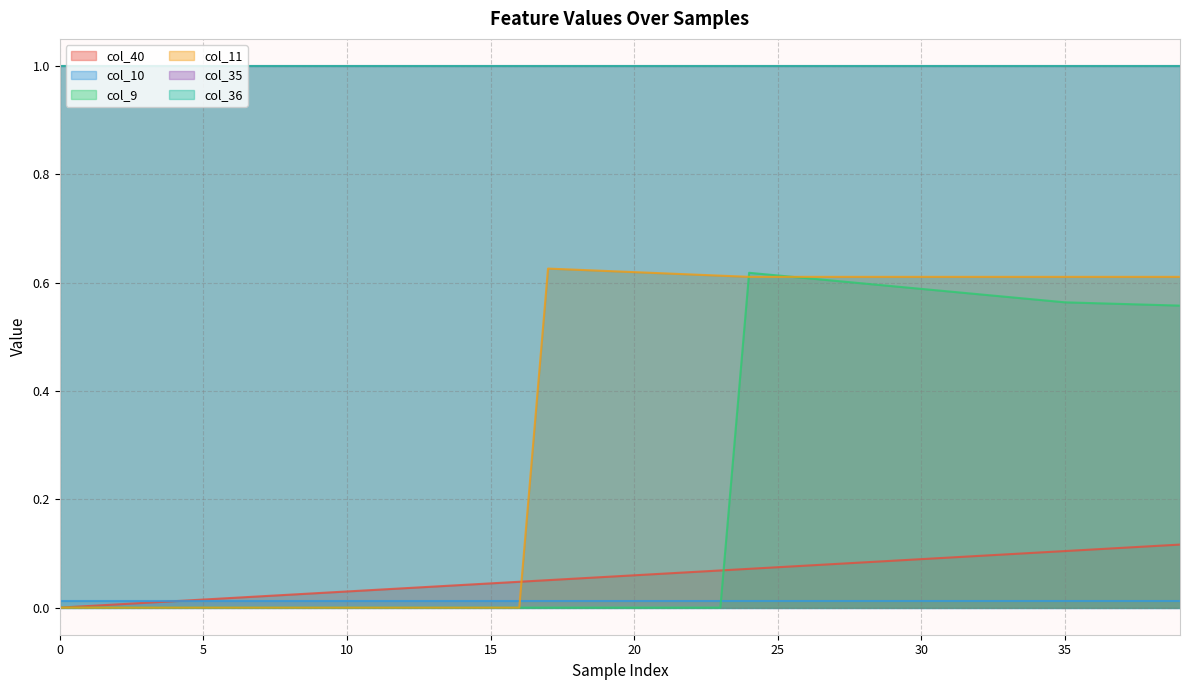

Where is the first local maximum for col_9?

24